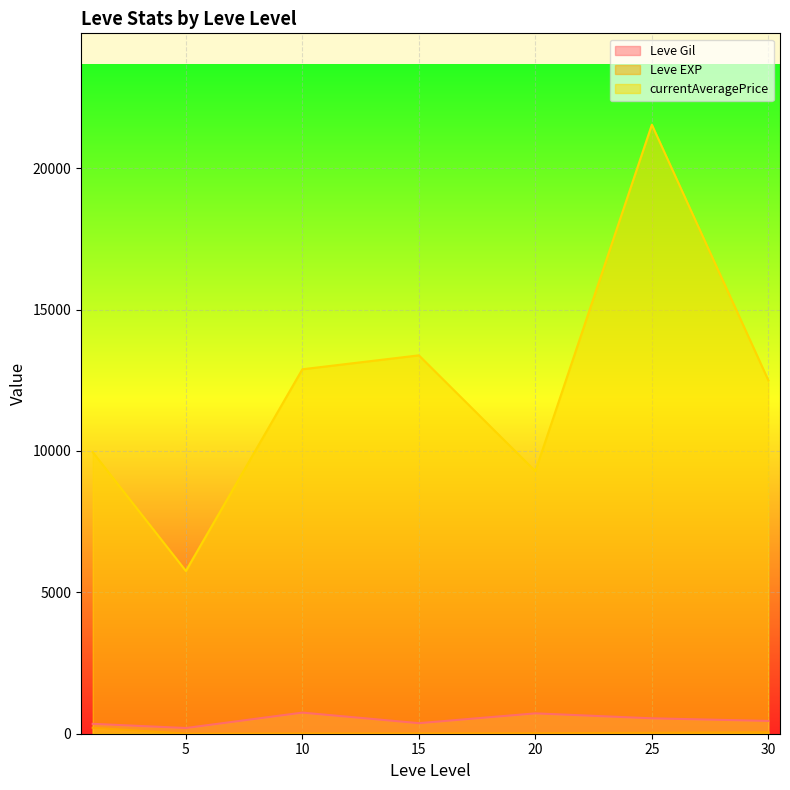

At which category is the sum across all series the highest?

25